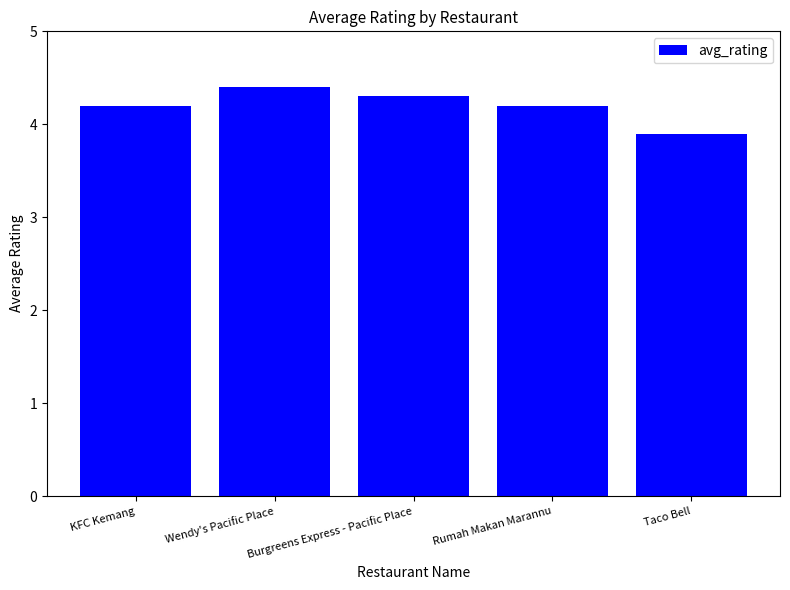

Count the number of categories in the chart.

5